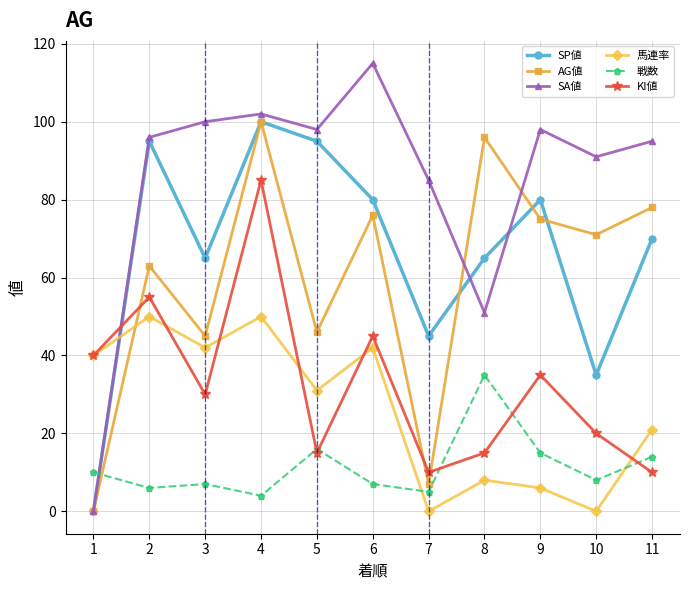

After their last crossing, which series has the higher values: SA値 or 戦数?

SA値